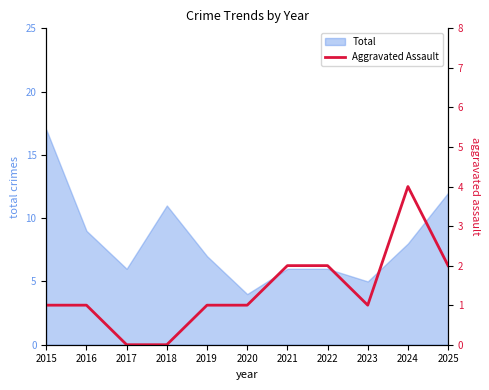

Which label corresponds to the smallest value in the chart?

2017